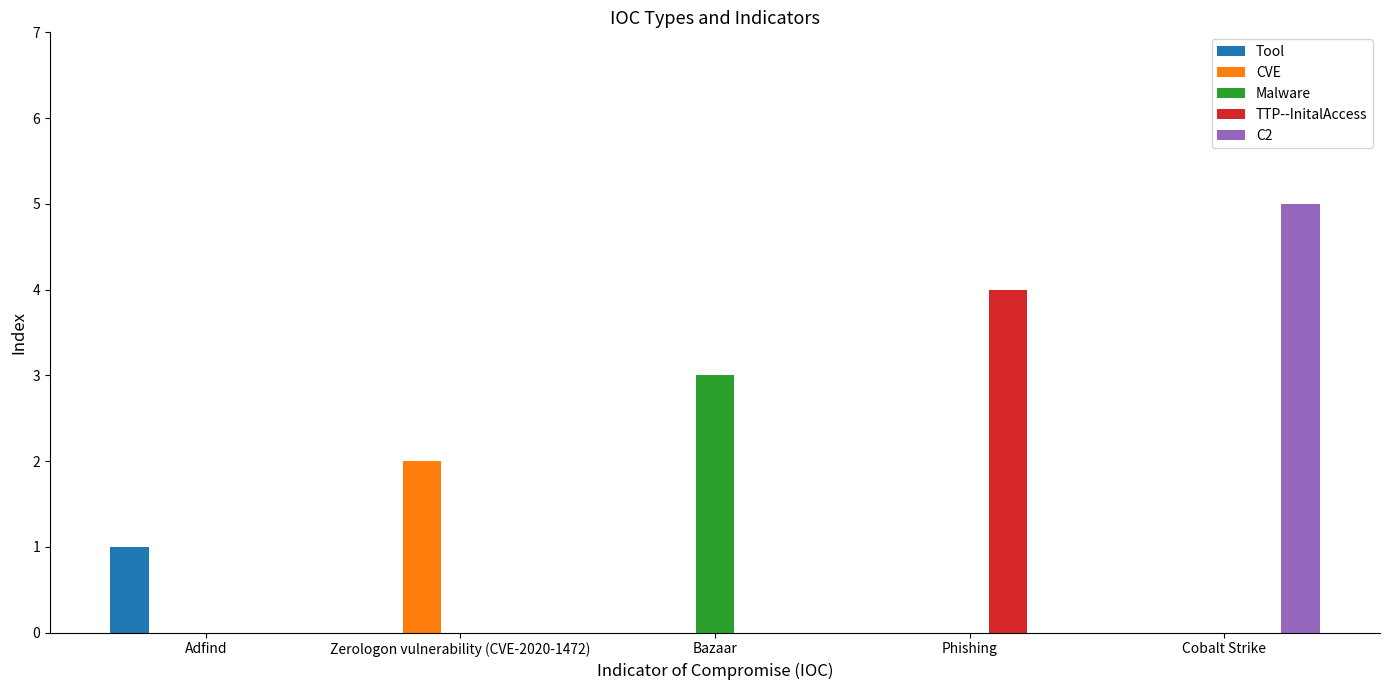

Between Zerologon vulnerability (CVE-2020-1472) and Cobalt Strike, which series saw the biggest shift?

C2